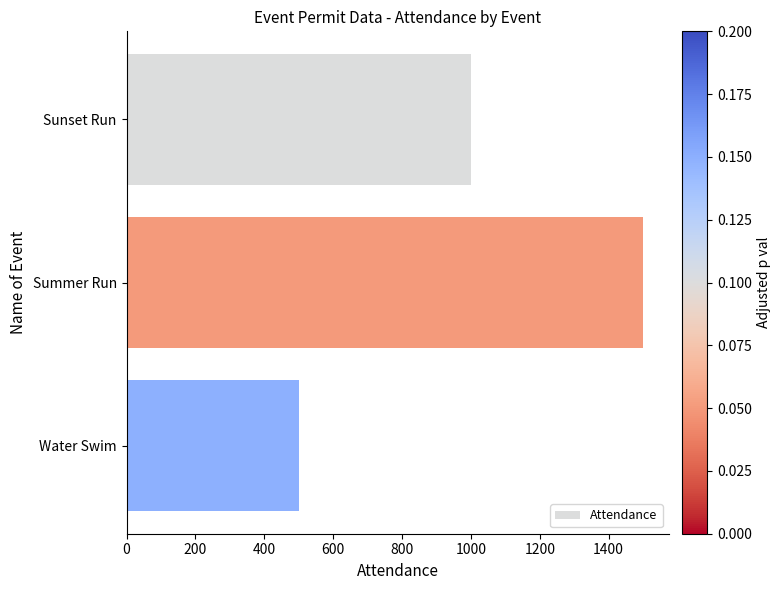

List the labels in order of value, smallest first.

Water Swim, Sunset Run, Summer Run